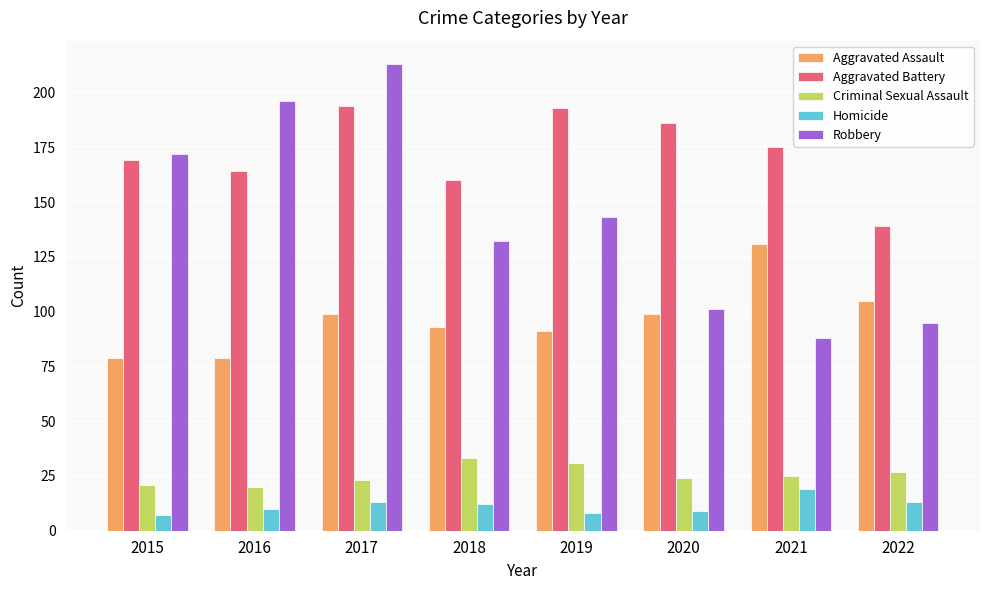

Which category has the highest value across all series?

2017